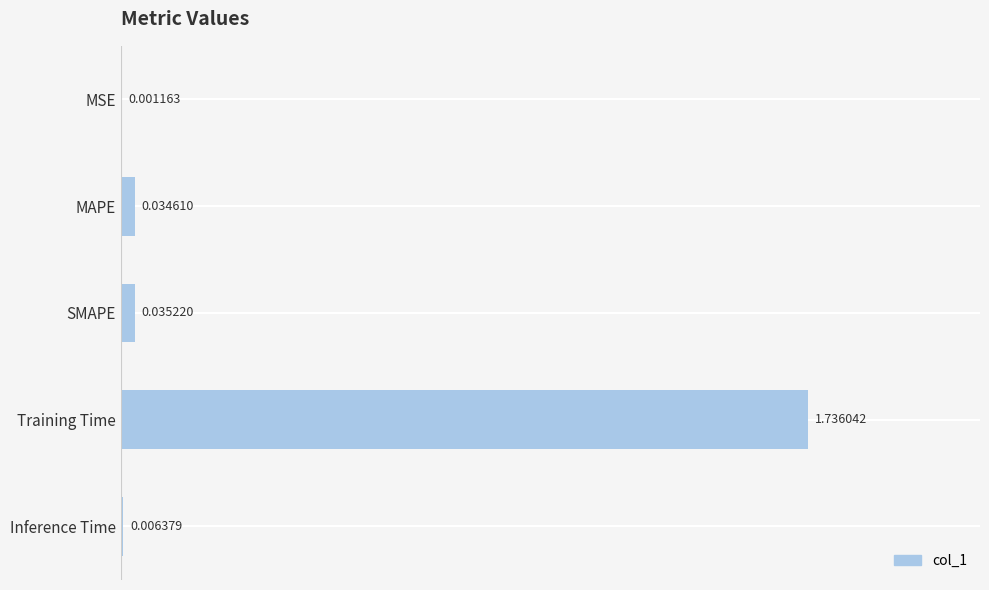

At which category does the chart reach its peak across all series?

Training Time